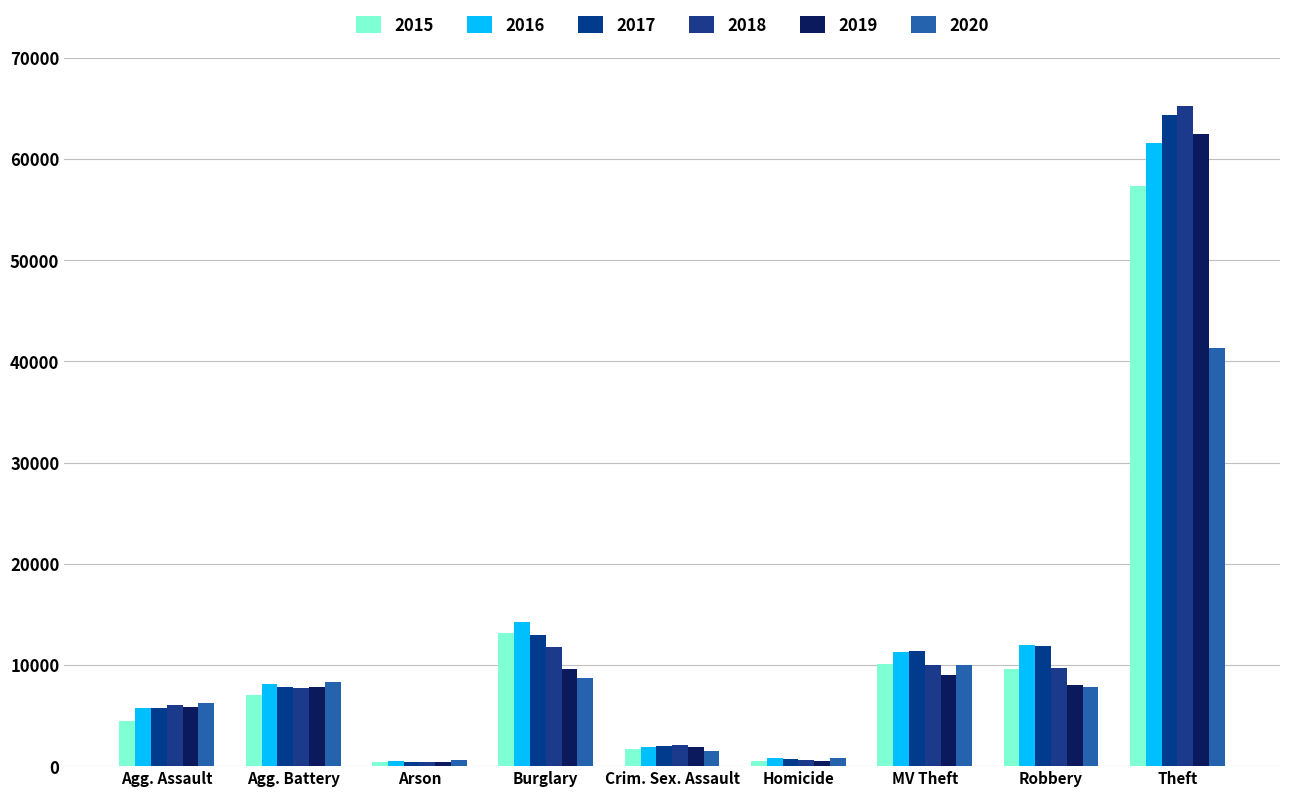

How many data points does each series have?

9